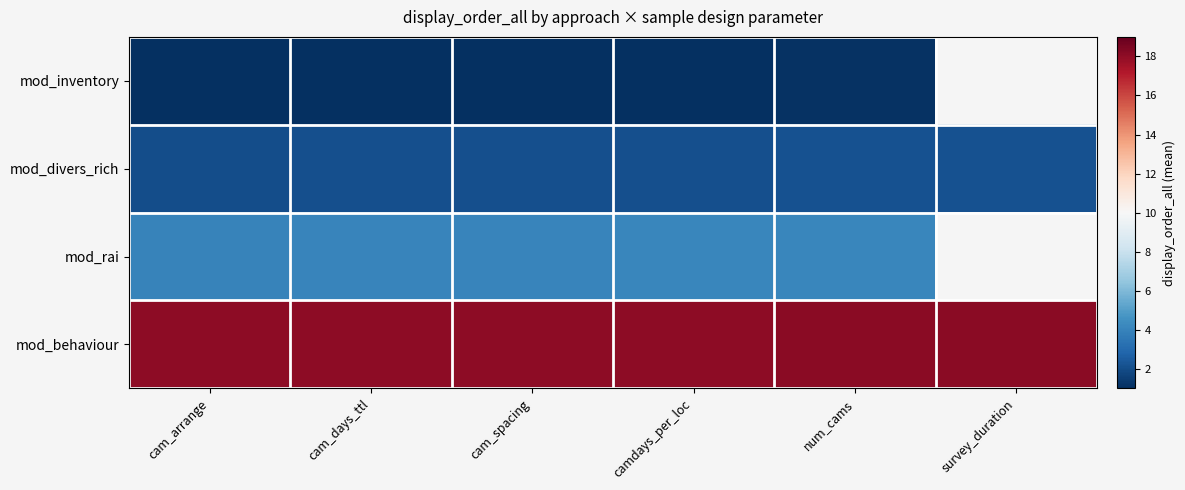

Which series has the largest range (max minus min)?

mod_divers_rich